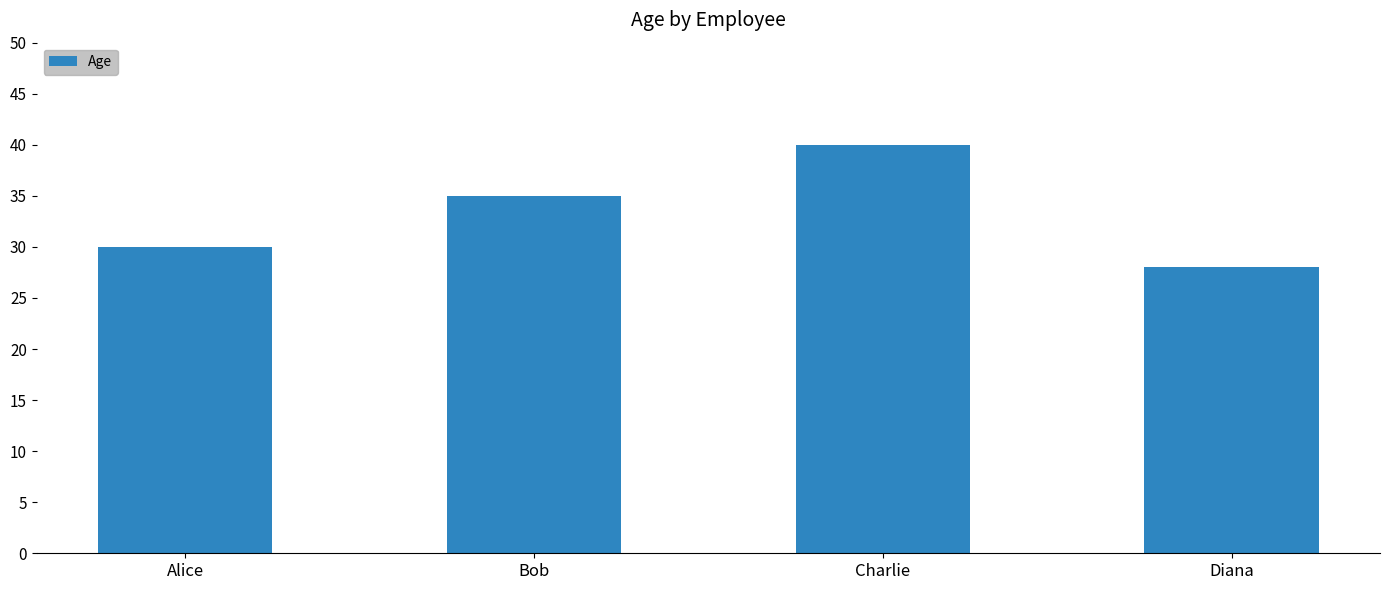

Reading left to right, transcribe all the data shown in this chart.

30	35	40	28